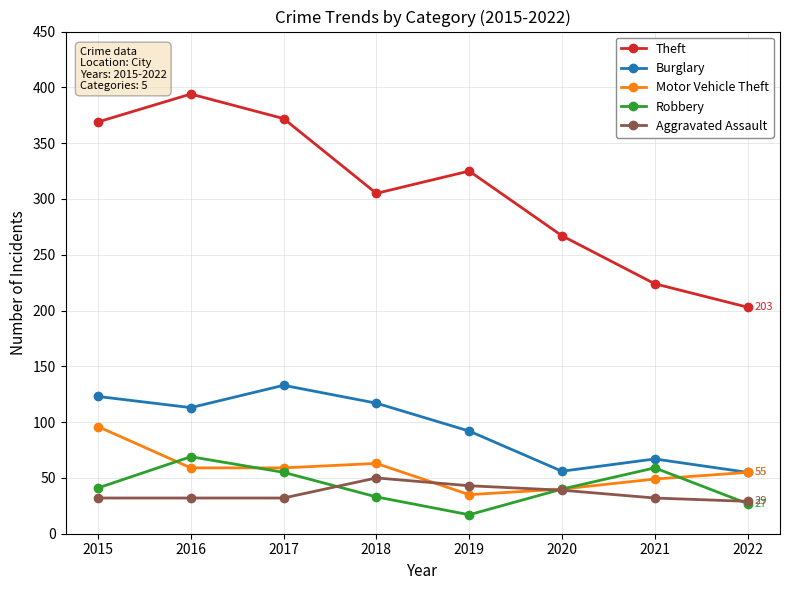

Rank the series at 2018 from highest to lowest value.

Theft, Burglary, Motor Vehicle Theft, Aggravated Assault, Robbery